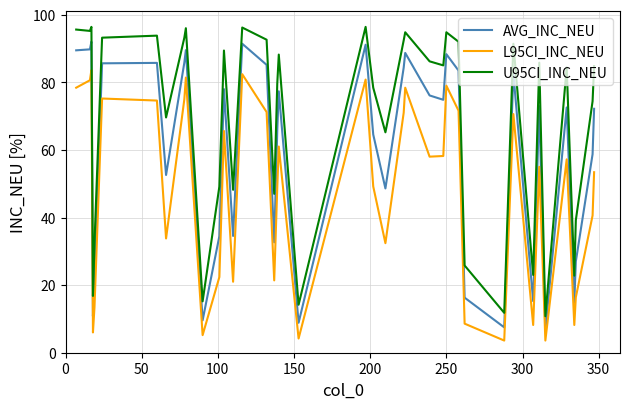

True or false: L95CI_INC_NEU and AVG_INC_NEU intersect in this chart.

False